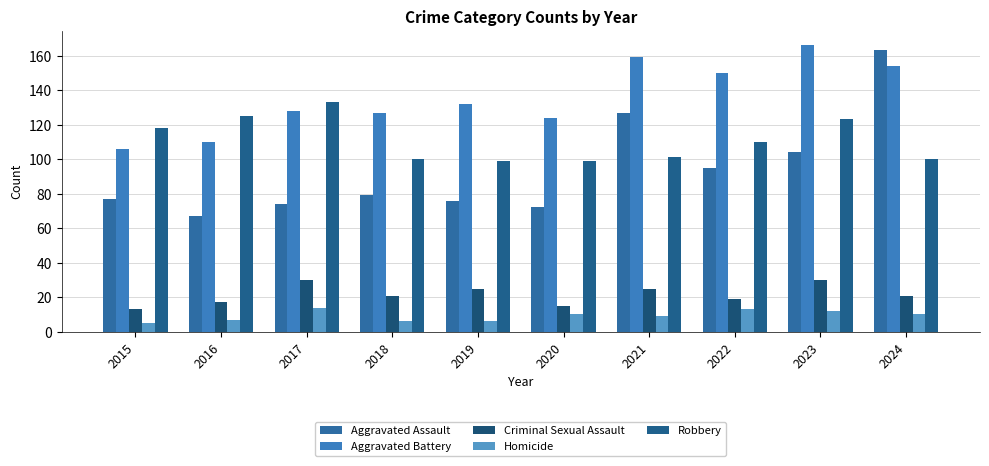

True or false: Criminal Sexual Assault has a value of 17 at 2016.

True